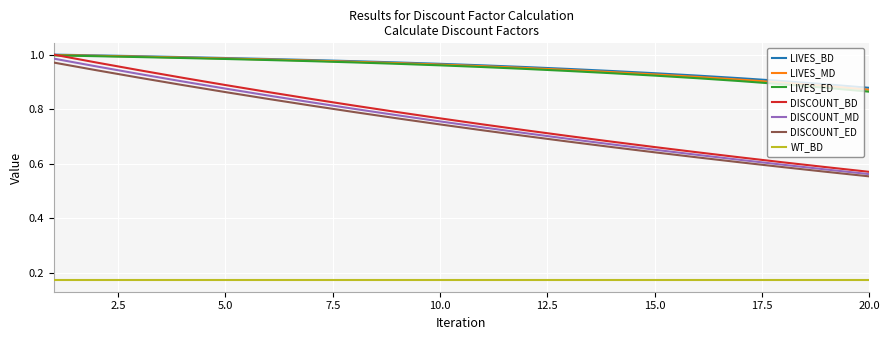

True or false: DISCOUNT_BD and WT_BD intersect in this chart.

False